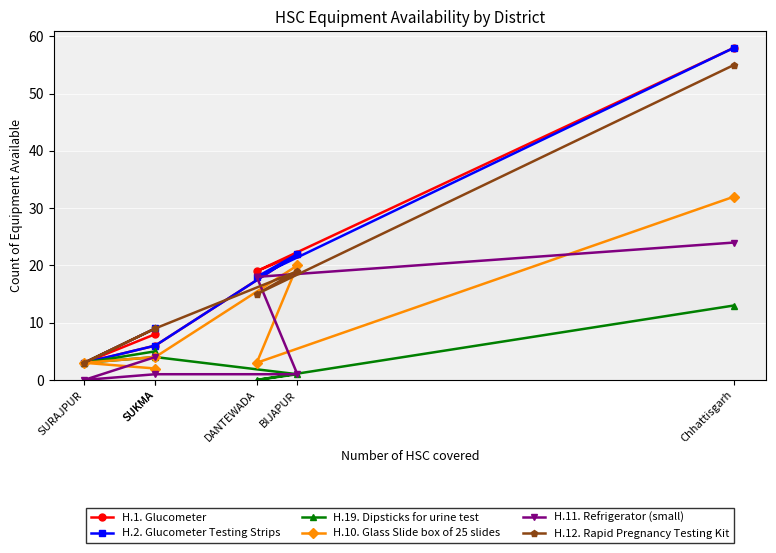

What is the difference between the highest and lowest values at Chhattisgarh?

45